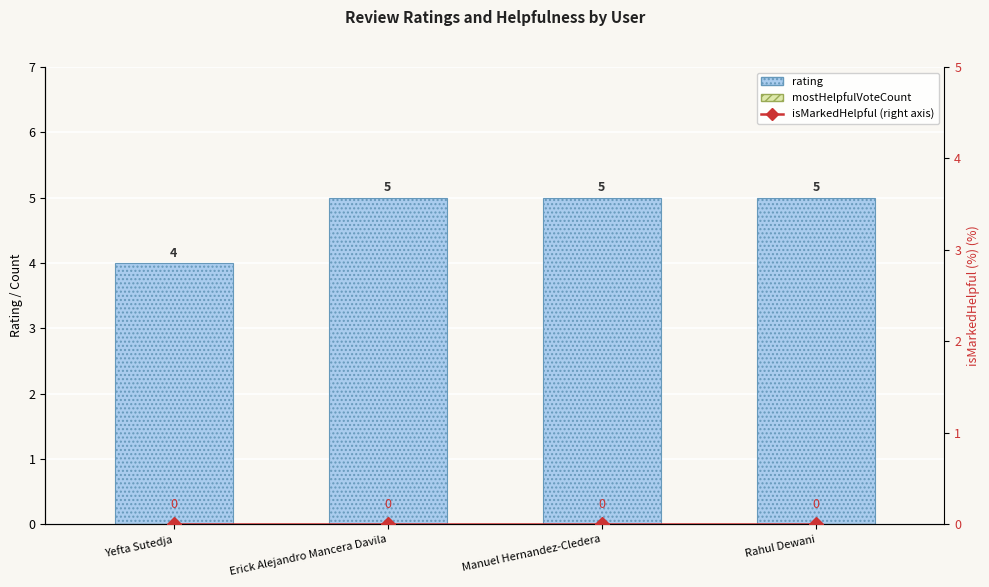

What is the label of the 3rd bar from the right?

Erick Alejandro Mancera Davila